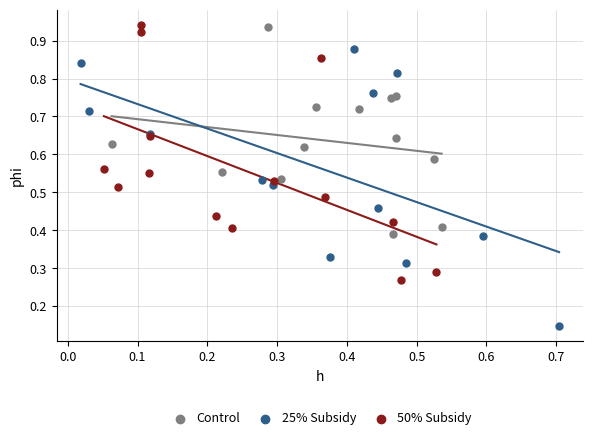

Which series contains the lowest Y value?

25% Subsidy